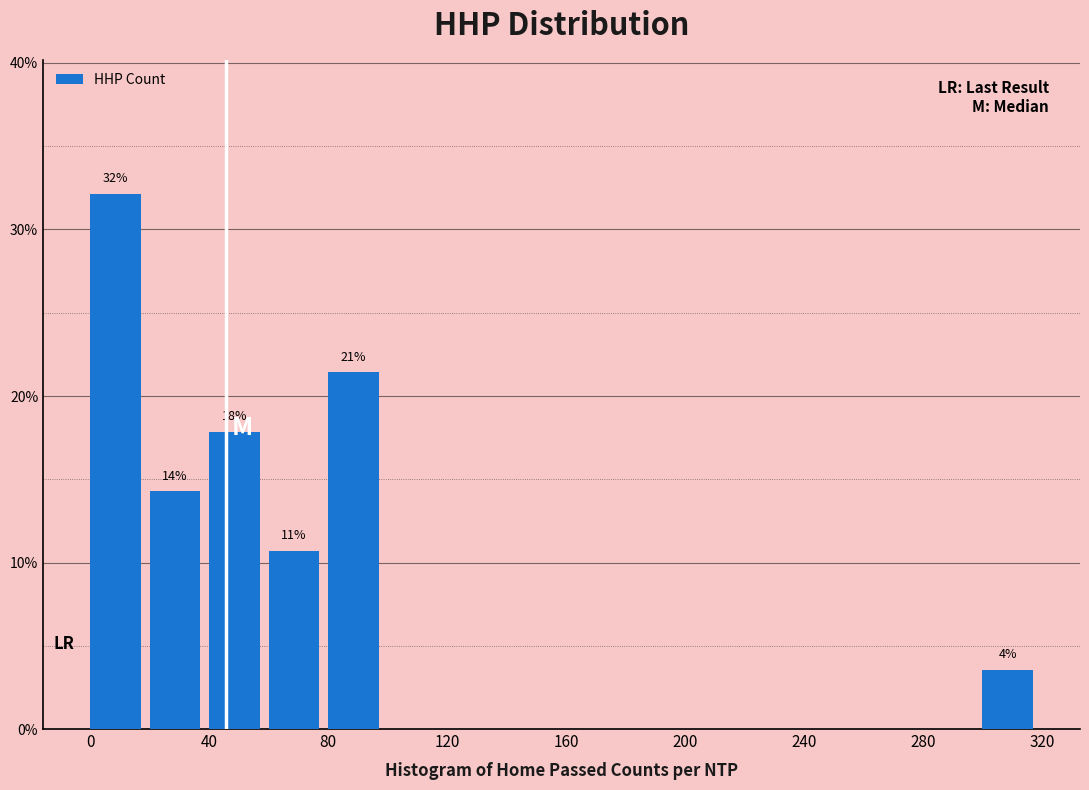

Over which range of the x-axis is the bar tallest?

0 to 20